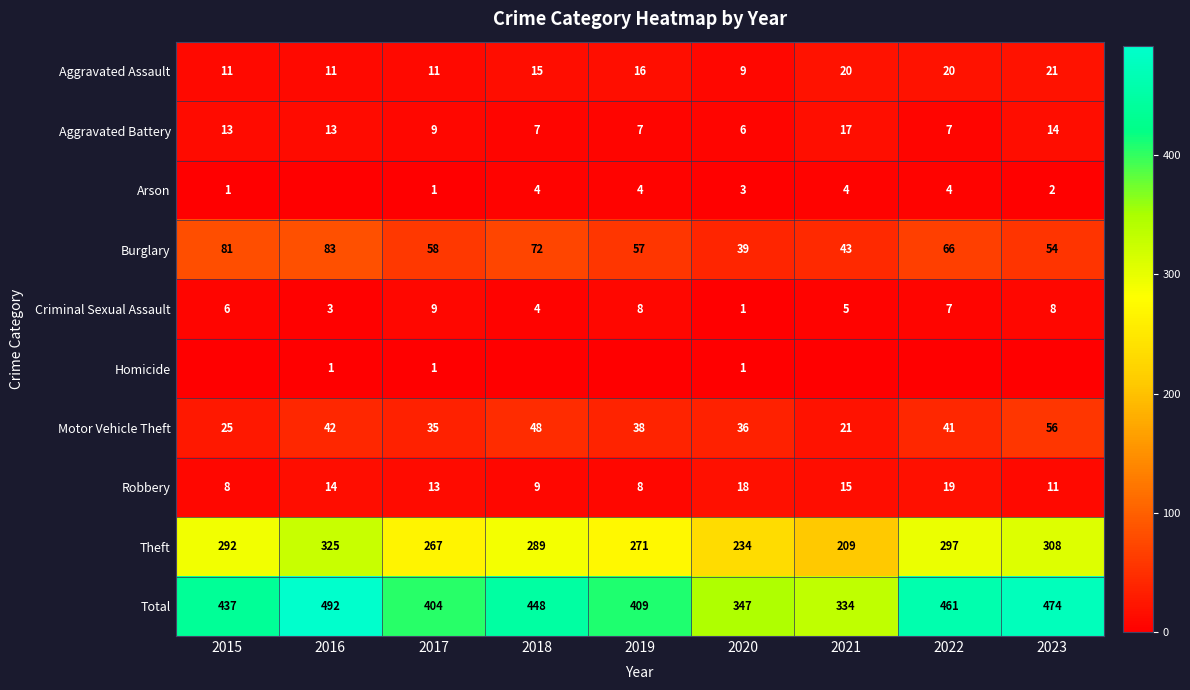

What is the difference between the maximum and second lowest values in the Aggravated Assault series?

10